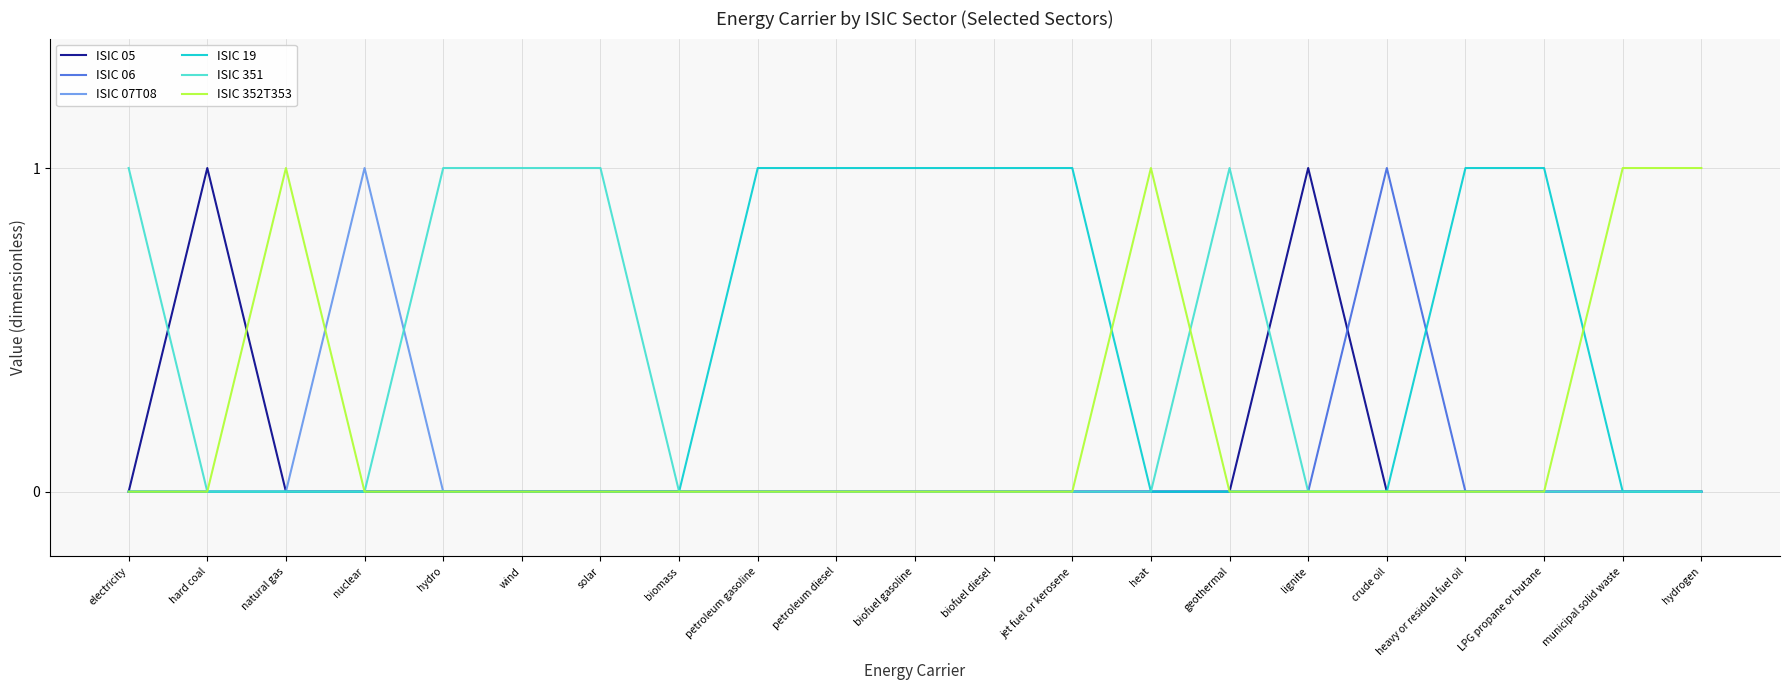

Read the ISIC 351 value at geothermal.

1